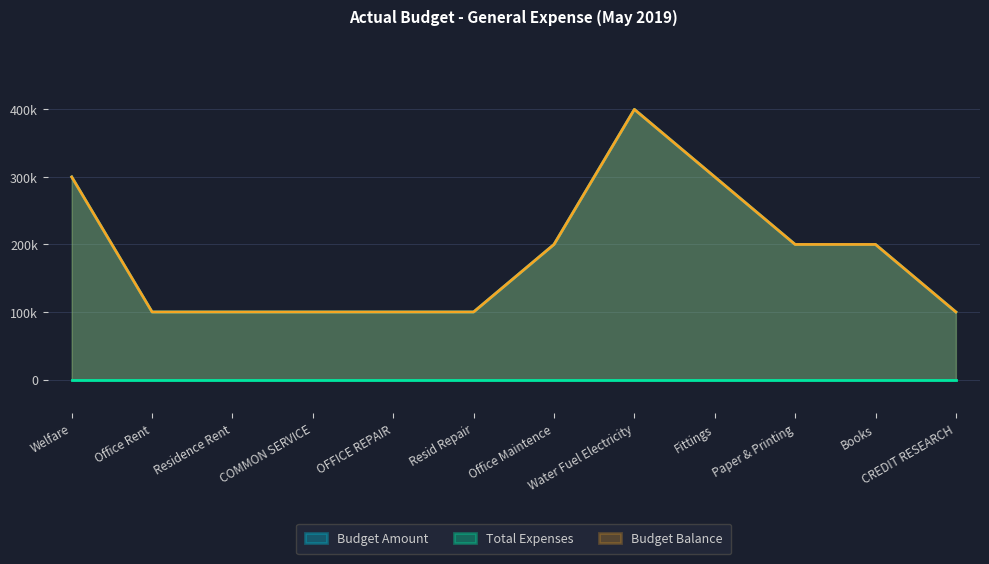

At which category does the chart reach its minimum across all series?

Office Rent